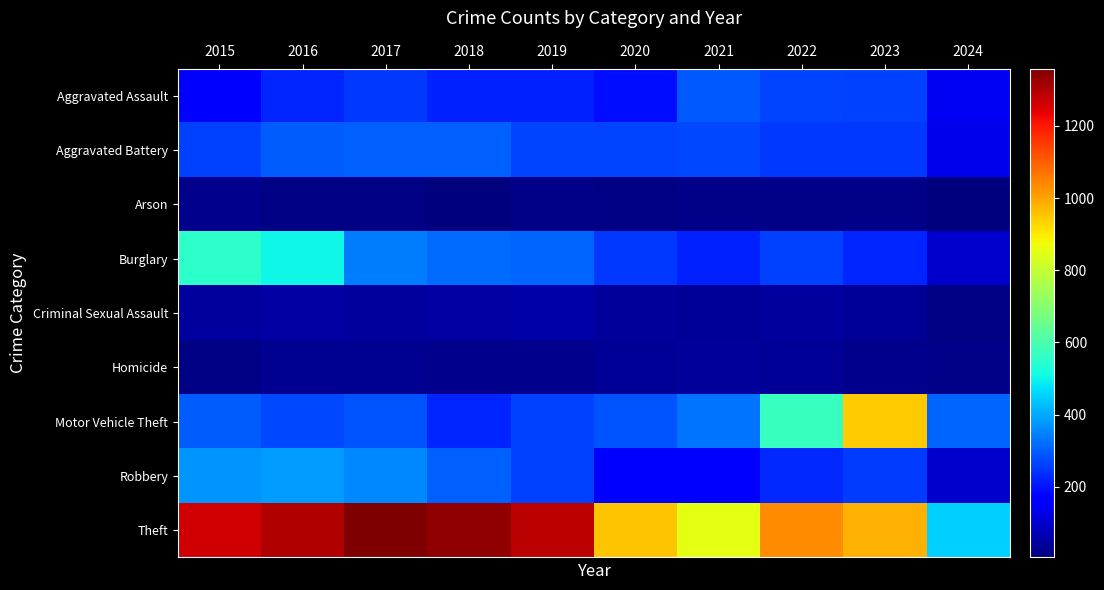

Reading left to right, list all the values displayed in this chart.

Aggravated Assault: 2015=164	2016=225	2017=251	2018=220	2019=220	2020=192	2021=295	2022=264	2023=259	2024=143
Aggravated Battery: 2015=259	2016=298	2017=303	2018=302	2019=267	2020=268	2021=270	2022=249	2023=252	2024=132
Arson: 2015=22	2016=14	2017=12	2018=8	2019=16	2020=12	2021=18	2022=15	2023=15	2024=4
Burglary: 2015=552	2016=505	2017=339	2018=319	2019=308	2020=250	2021=220	2022=263	2023=226	2024=98
Criminal Sexual Assault: 2015=43	2016=51	2017=42	2018=51	2019=55	2020=40	2021=33	2022=45	2023=33	2024=14
Homicide: 2015=13	2016=28	2017=27	2018=23	2019=21	2020=34	2021=38	2022=35	2023=22	2024=16
Motor Vehicle Theft: 2015=299	2016=272	2017=285	2018=225	2019=262	2020=287	2021=332	2022=569	2023=945	2024=310
Robbery: 2015=372	2016=381	2017=356	2018=302	2019=263	2020=174	2021=175	2022=227	2023=257	2024=97
Theft: 2015=1263	2016=1297	2017=1359	2018=1337	2019=1288	2020=954	2021=856	2022=1032	2023=983	2024=452